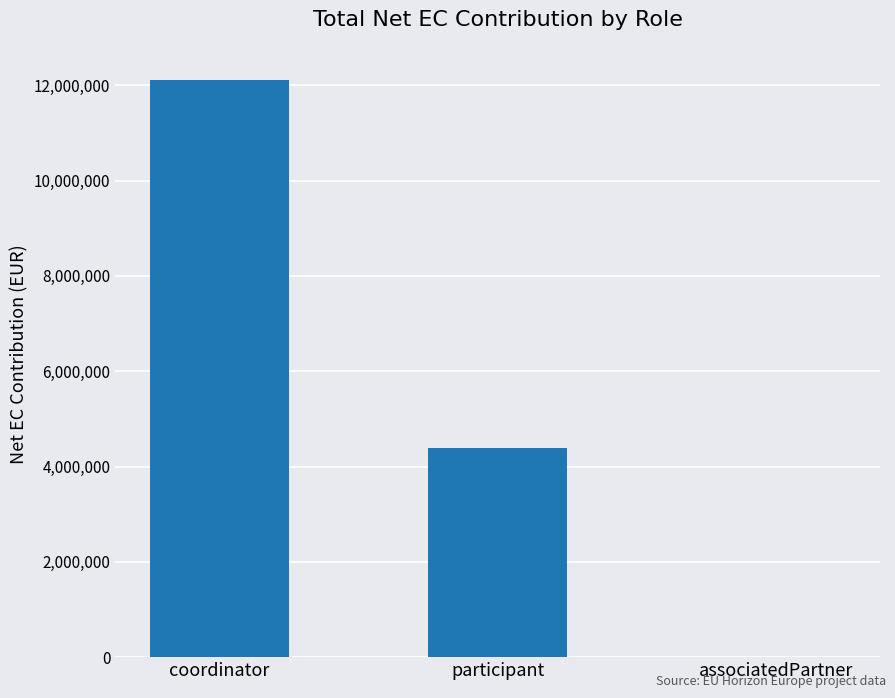

Read the value at coordinator.

12113721.2